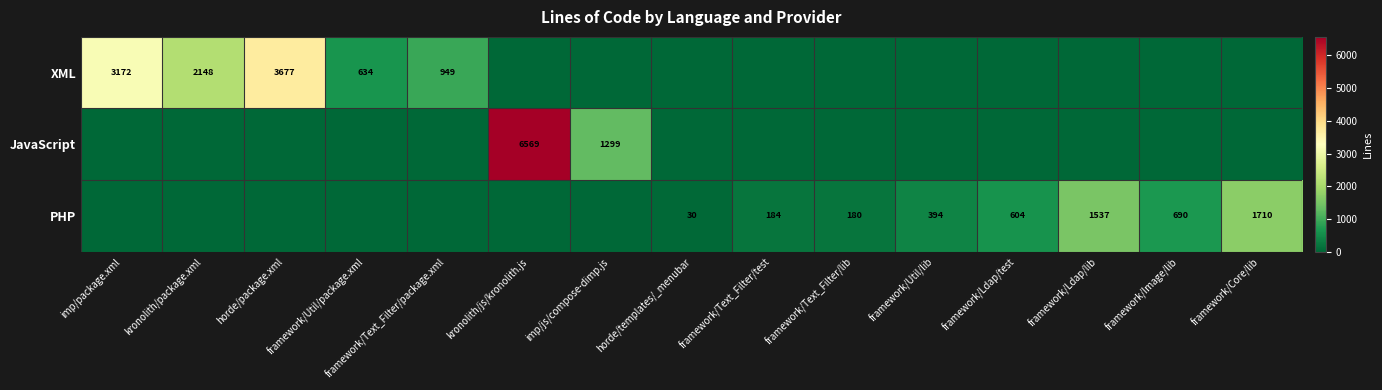

Count the number of categories in the chart.

15